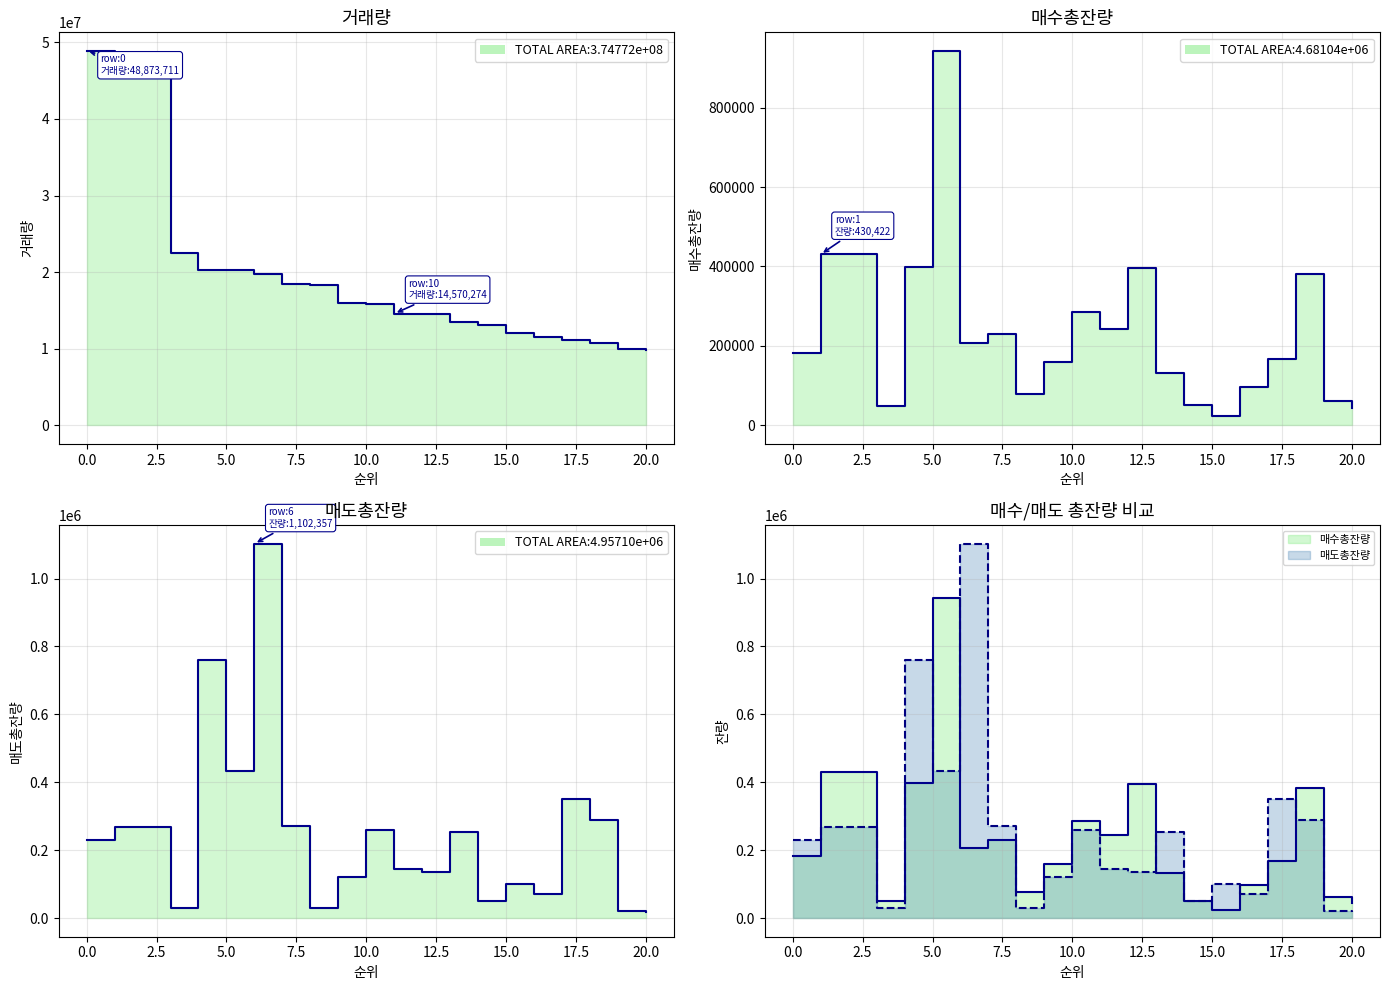

At how many categories does at least one series exceed 24211355?

2